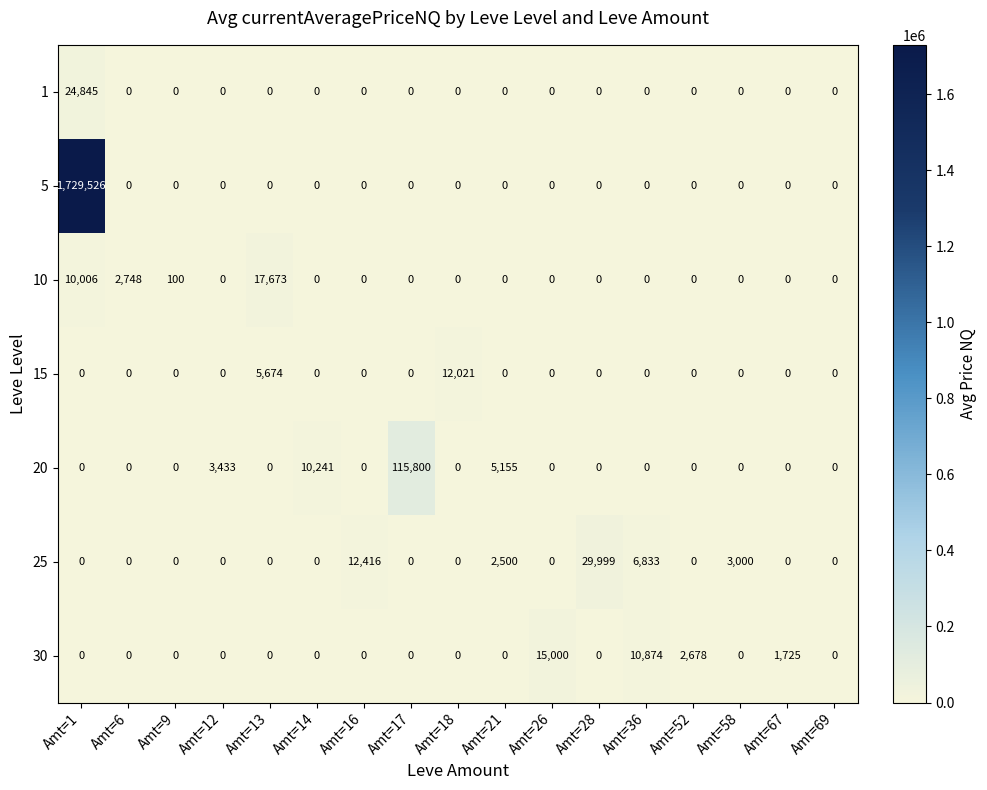

Between Amt=16 and Amt=26, which series saw the biggest shift?

30